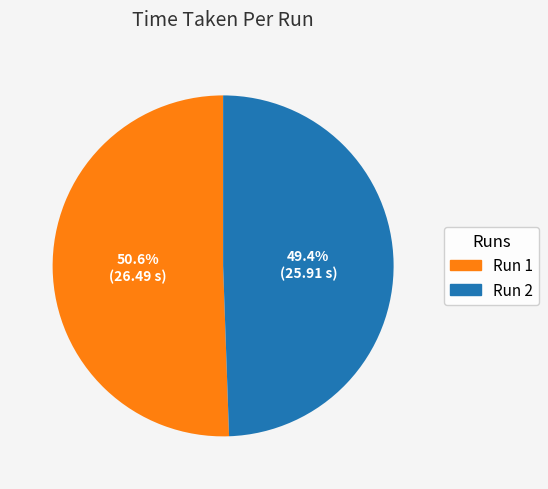

To the nearest percent, what is the average slice percentage?

50%